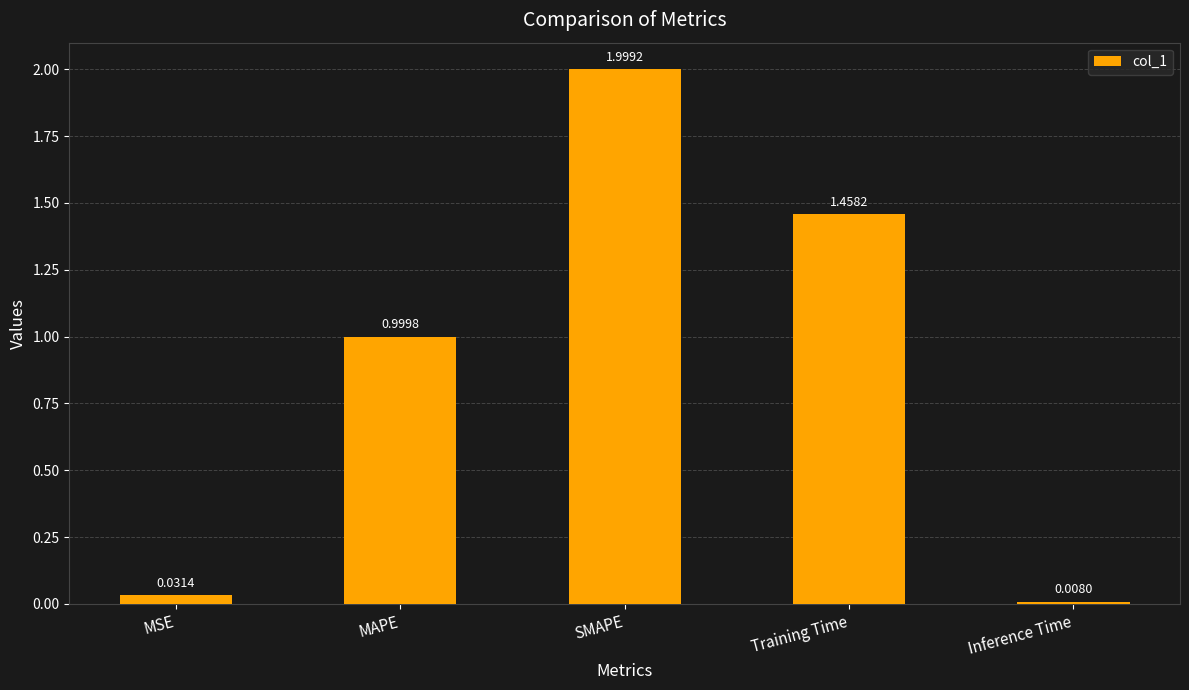

Are the bars grouped side by side (vs. stacked)?

No